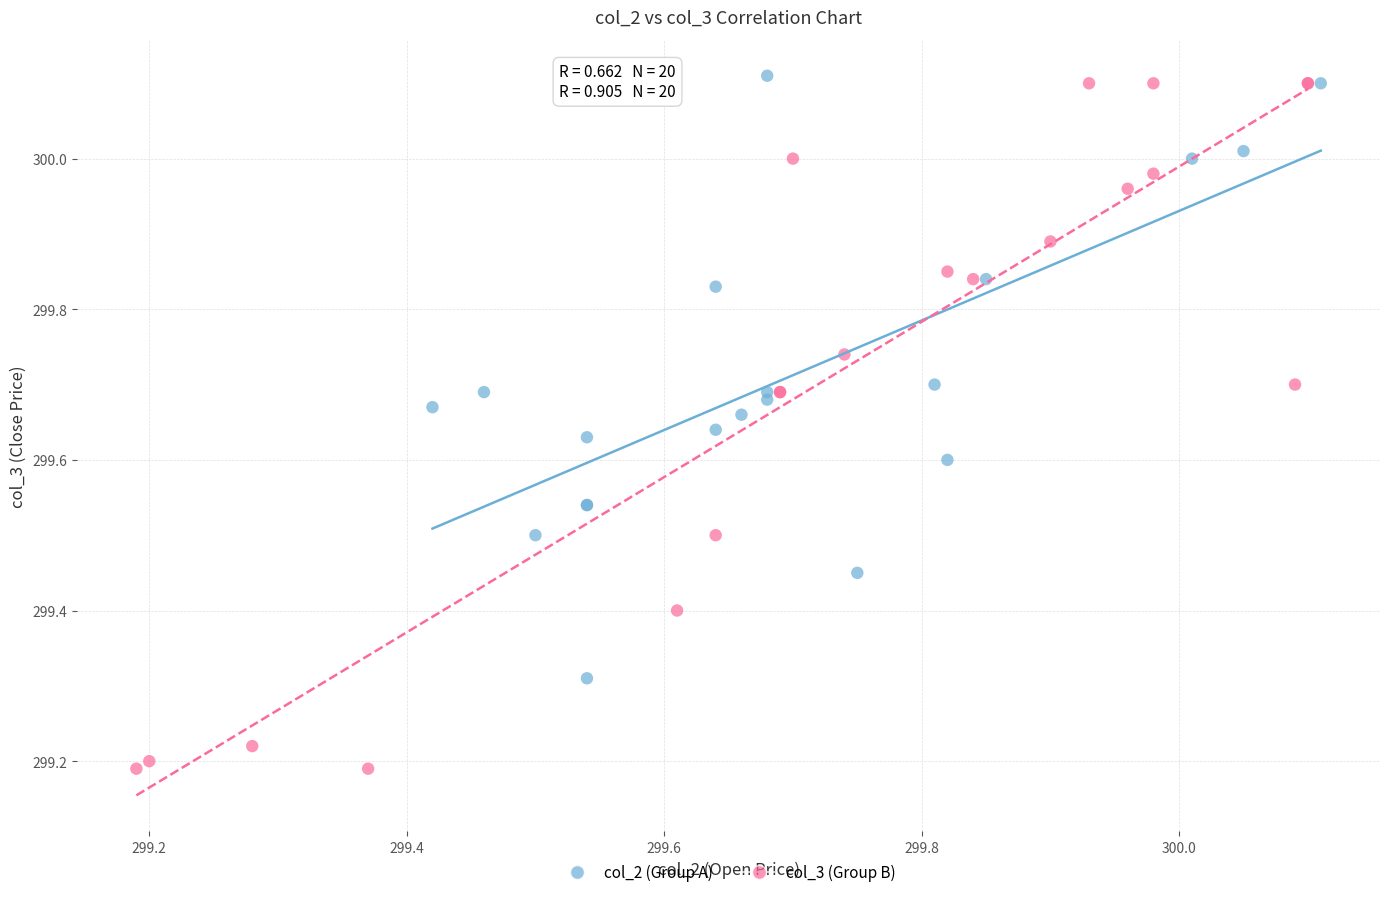

Which series contains the lowest Y value?

col_3 (Group B)